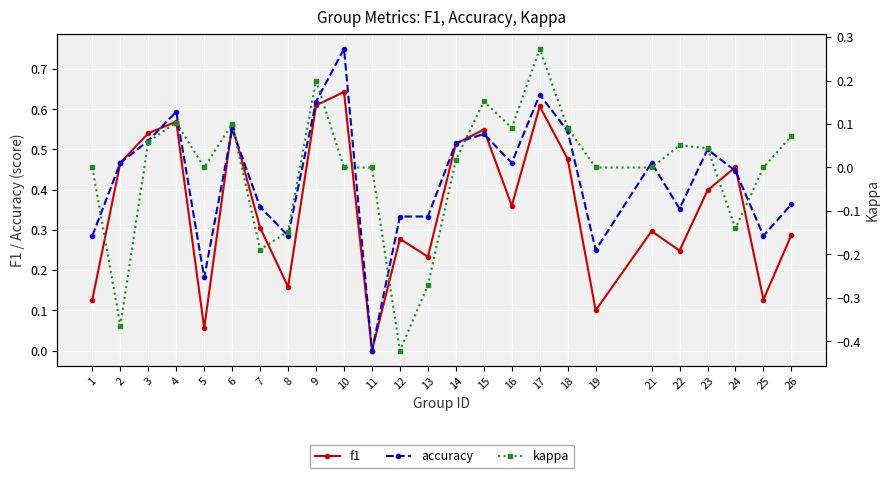

What is the minimum value for kappa?

-0.4